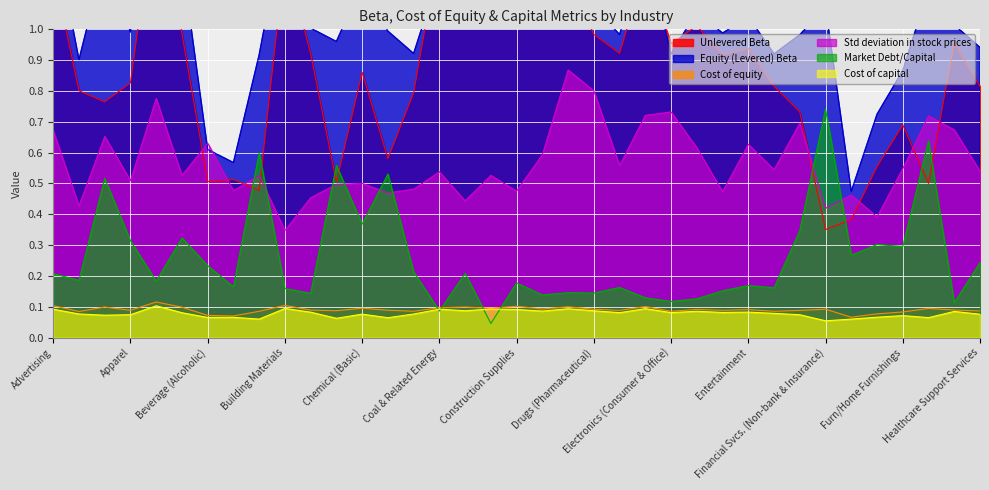

Where do Market Debt/Capital and Cost of equity first cross each other?

Chemical (Specialty) and Coal & Related Energy